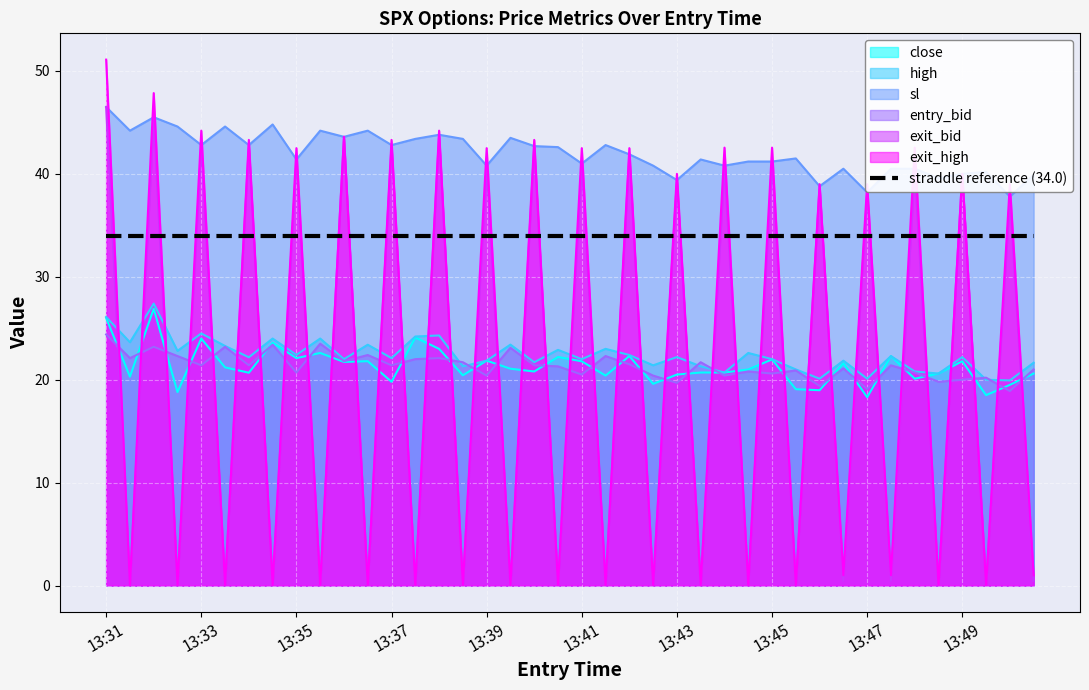

Which series has the largest total across all categories?

sl